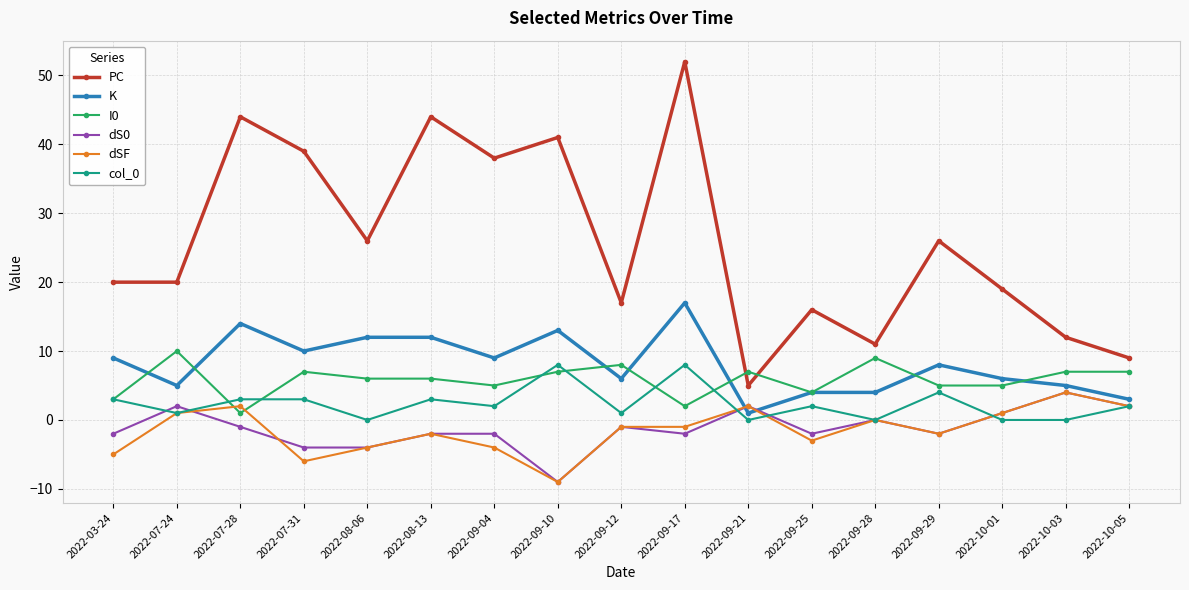

What is the label of the 2nd point from the left?

2022-07-24